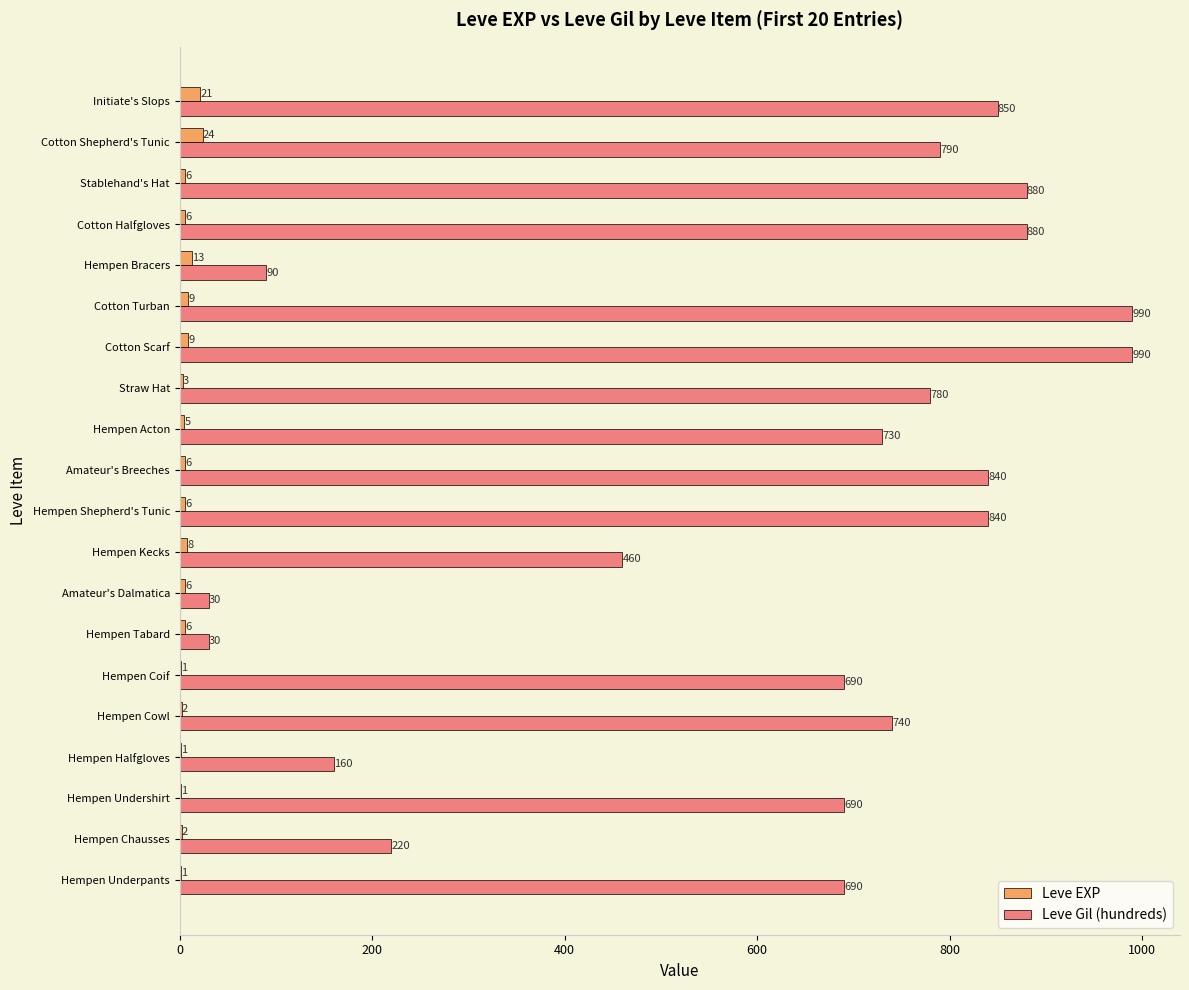

What is the greatest value displayed?

990